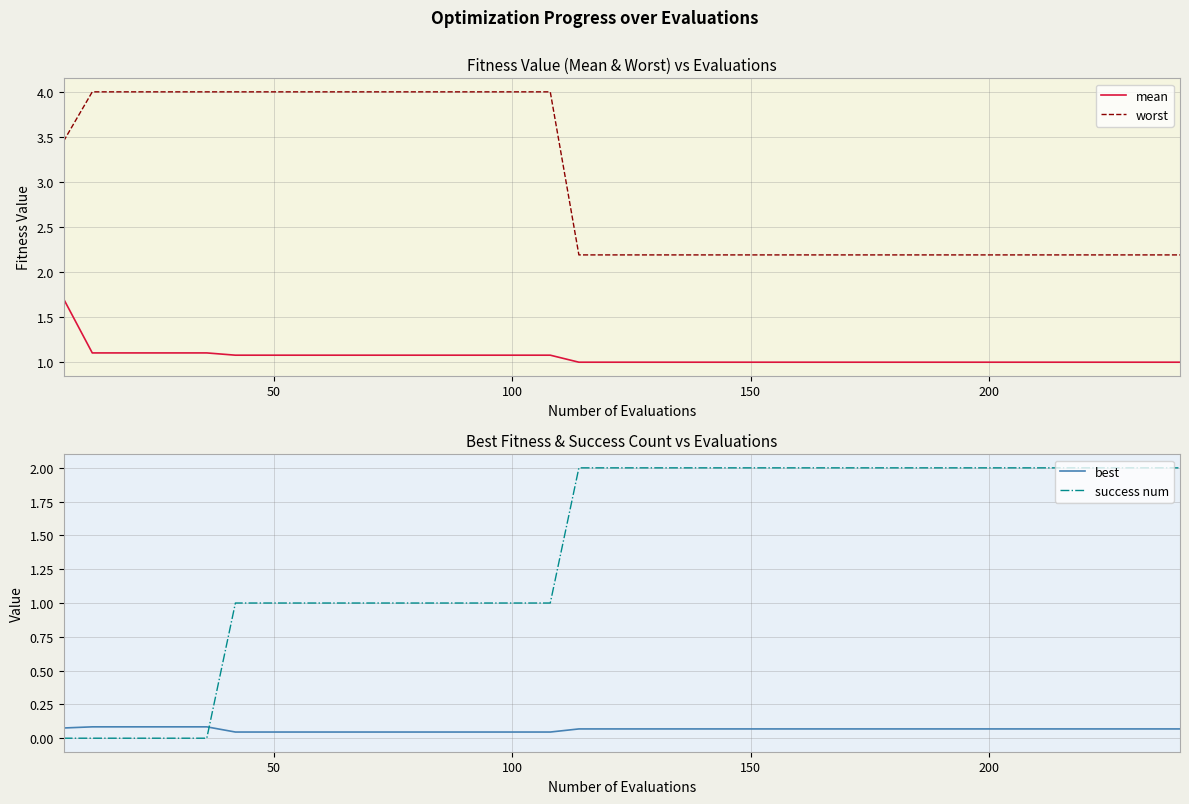

What is the maximum value for best?

0.1